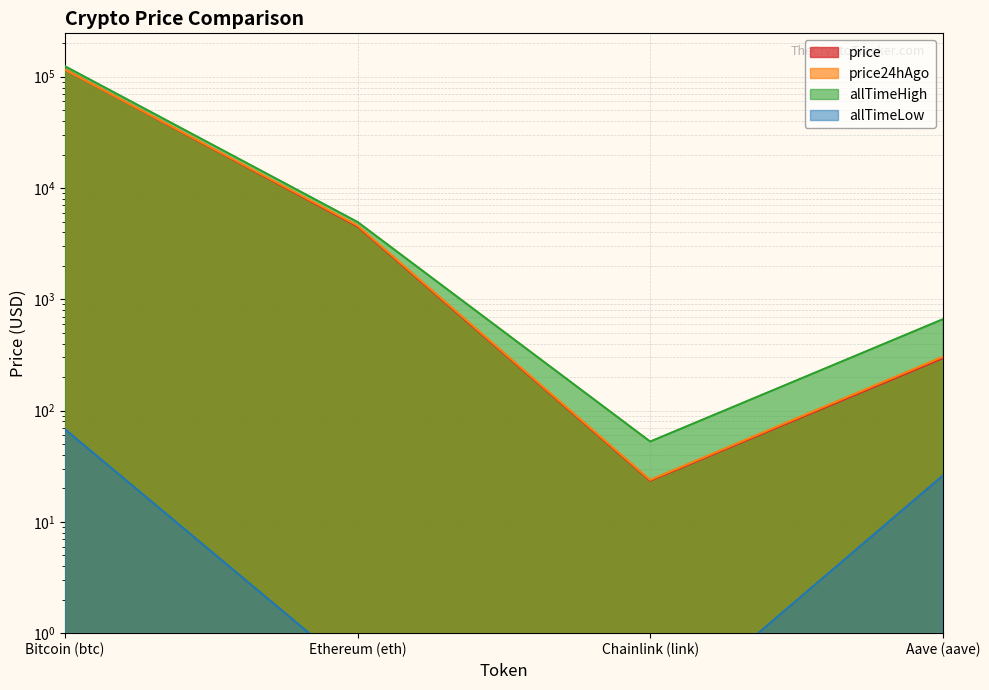

What is the label of the 3rd point from the left?

Chainlink (link)